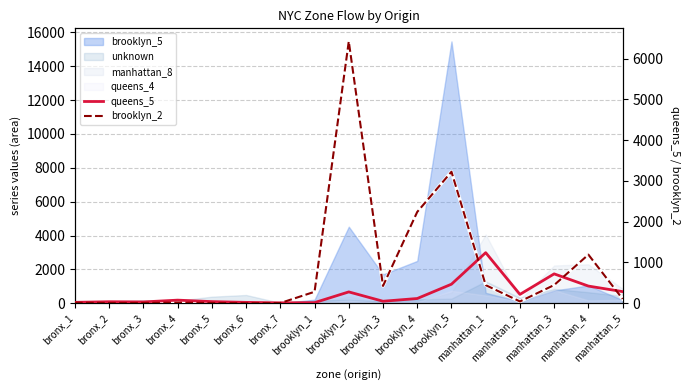

In queens_5, how many points are higher than both neighbors (excluding endpoints)?

5